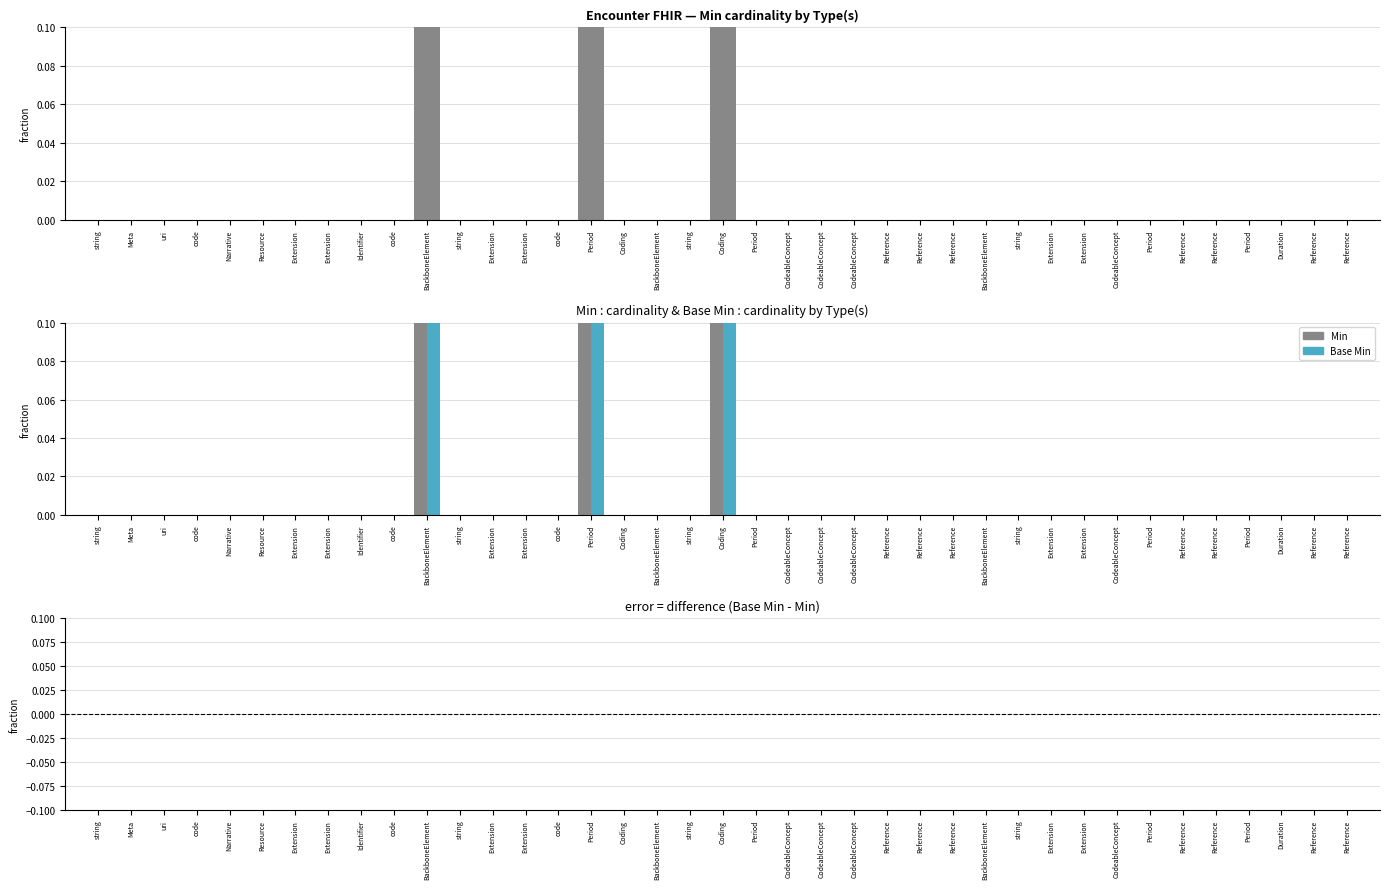

The value of Min at Resource is 0. True or false?

True